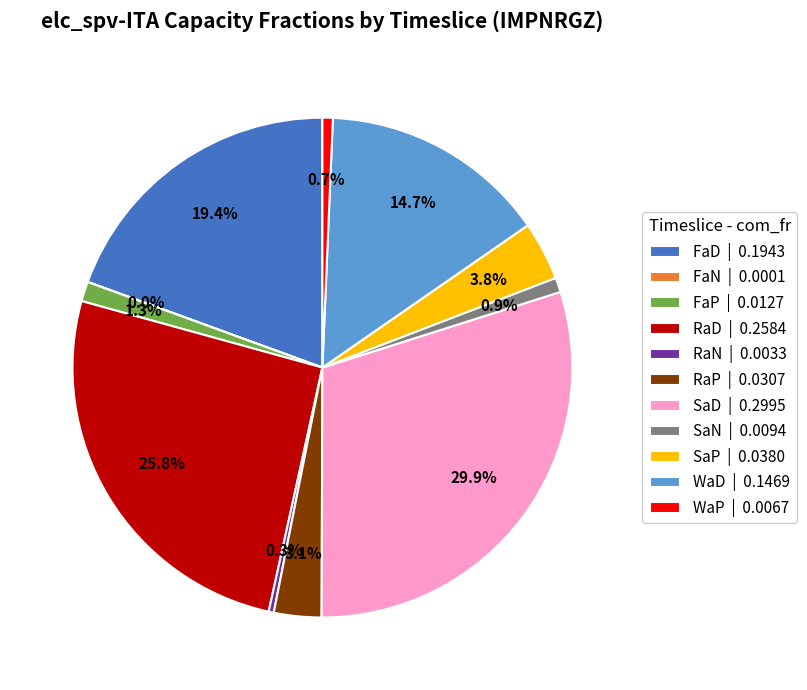

Is RaP | 0.0307 the majority of the pie?

No